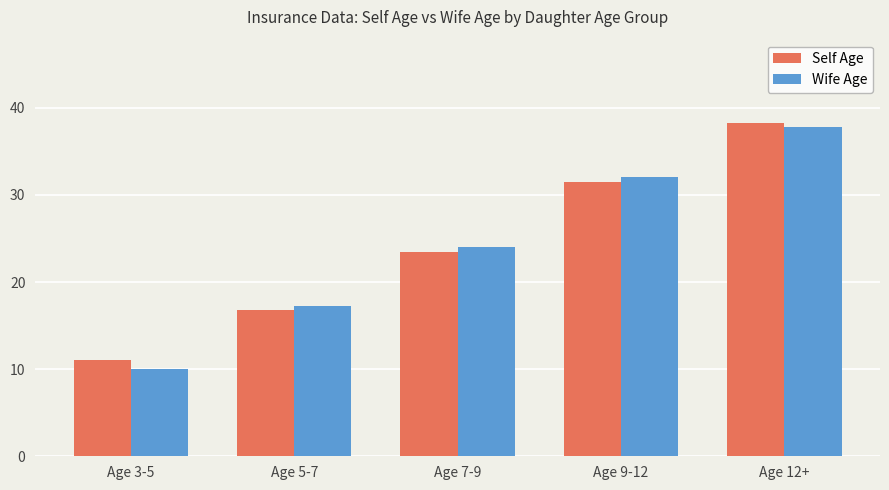

The Self Age series shows 8.2 at Age 5-7. True or false?

False